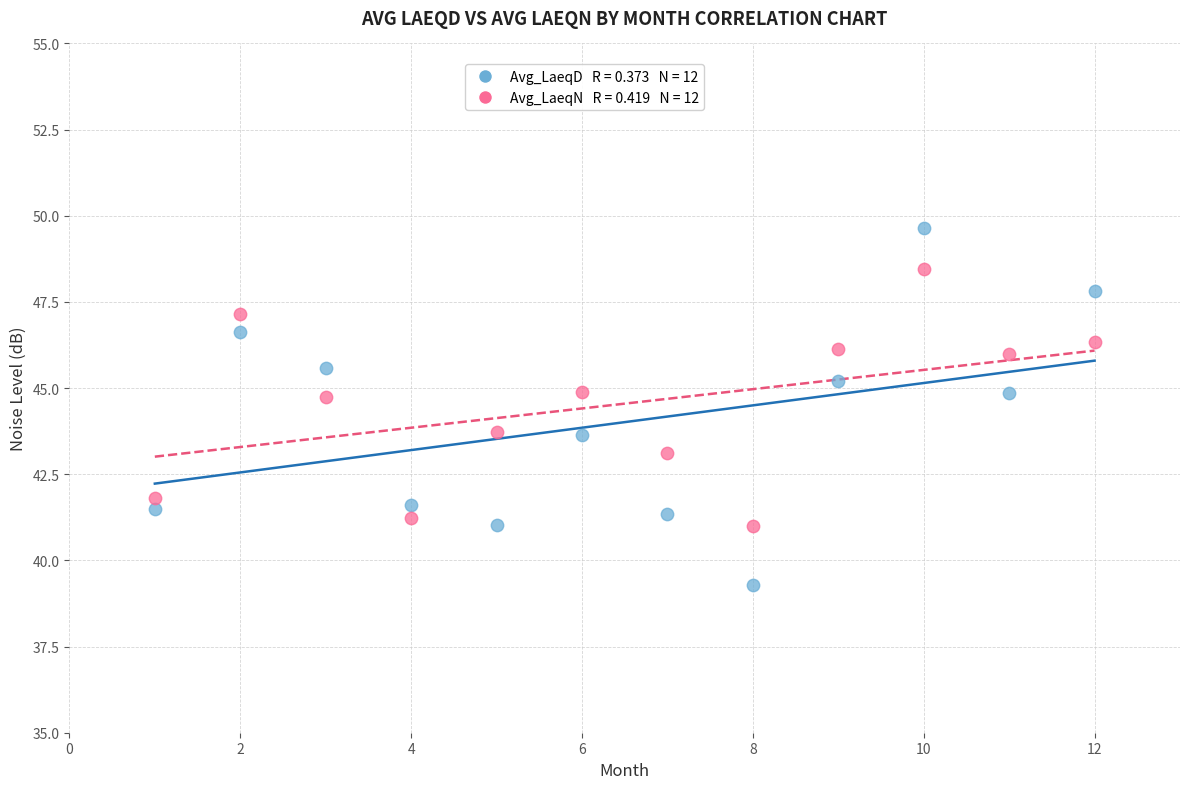

Across all data points, what is the range of Y values (max minus min)?

10.4